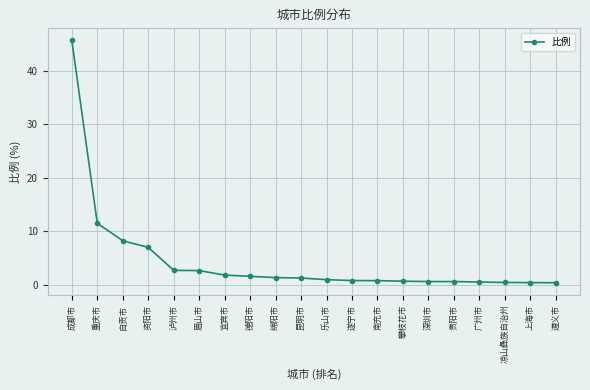

The chart shows a value of 1.8 at 宜宾市. True or false?

True